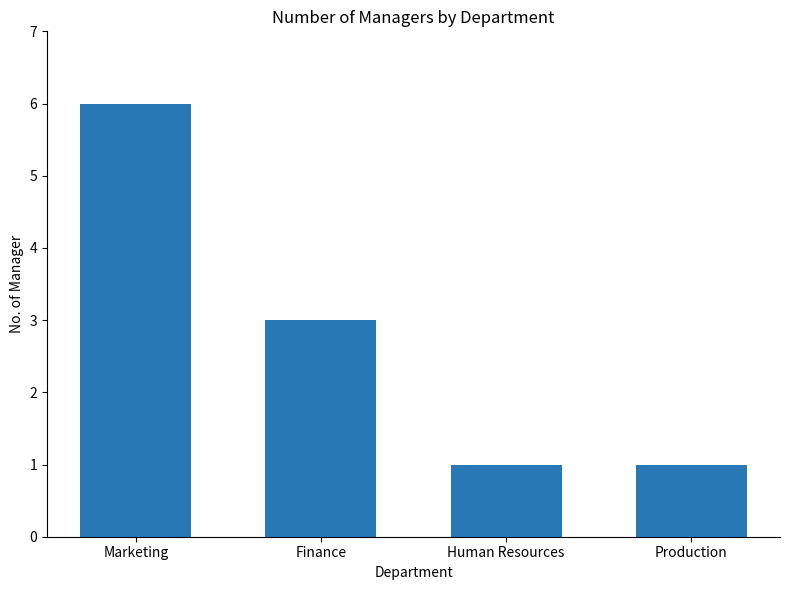

What is the difference between the values at Finance and Production?

2